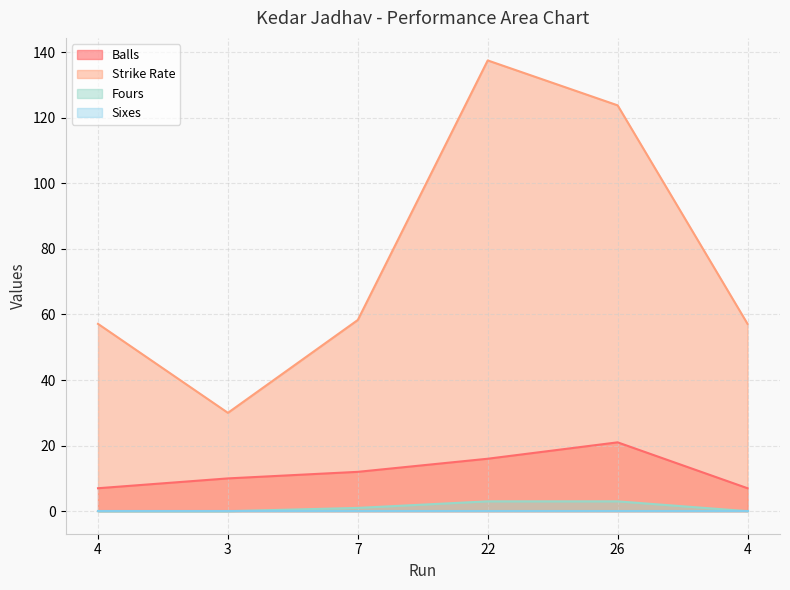

Where is Strike Rate nearest to the value 83?

7